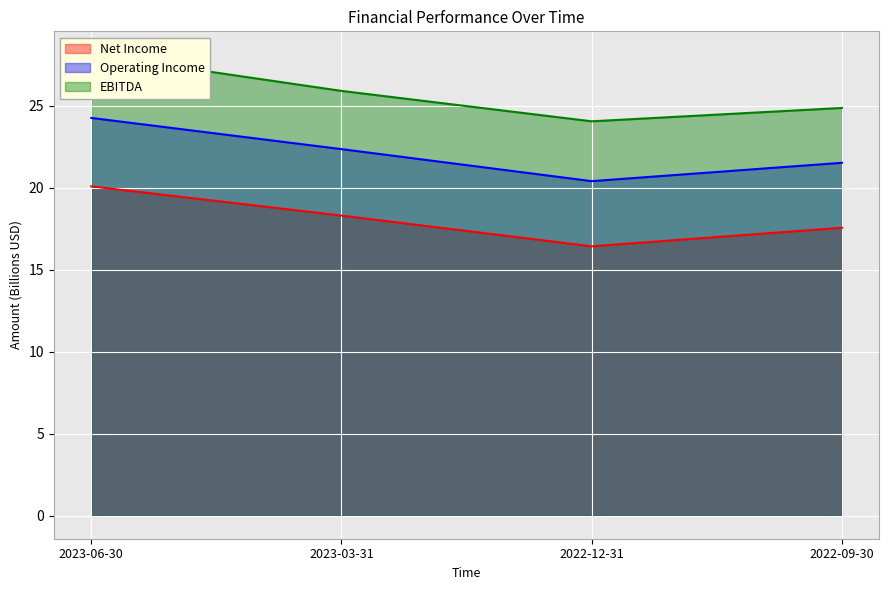

True or false: Operating Income and Net Income intersect in this chart.

False